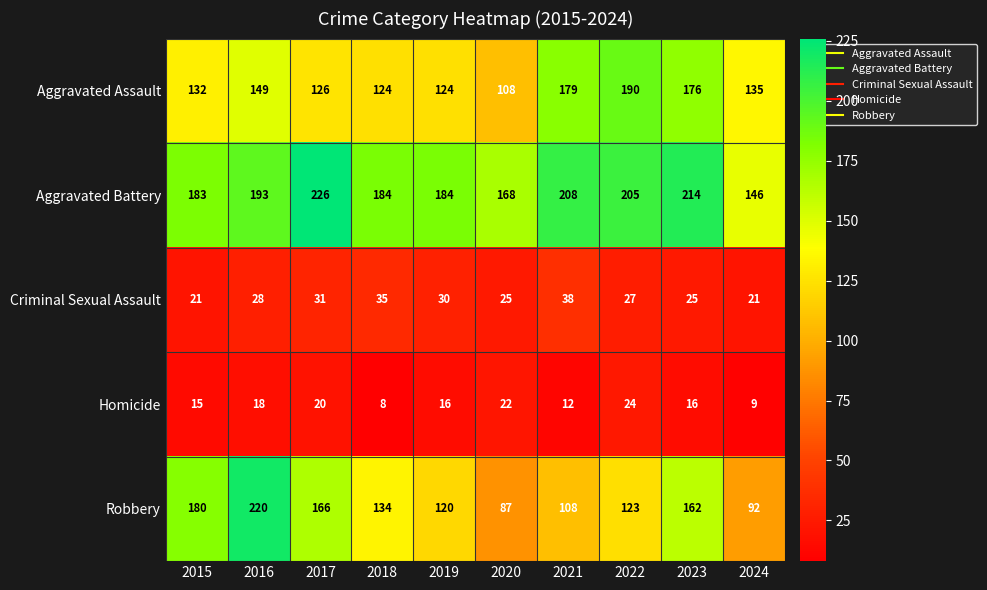

True or false: Aggravated Battery has a value of 138 at 2021.

False